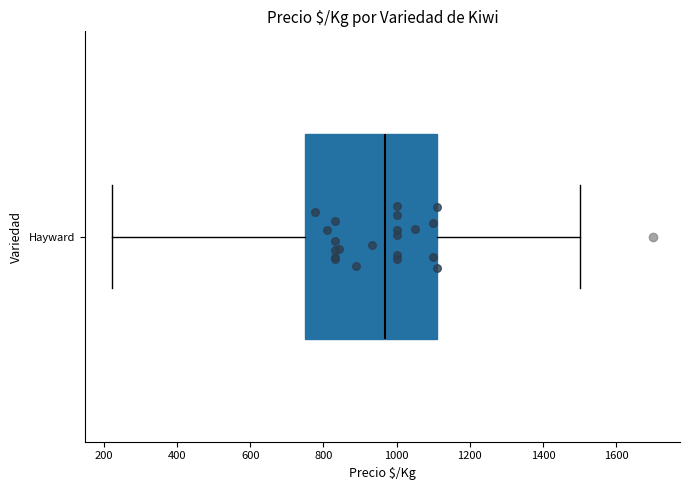

Where is the left edge of the box for Hayward on the x-axis? The values are not printed on the chart, so give them approximately, as read against the axis.

760